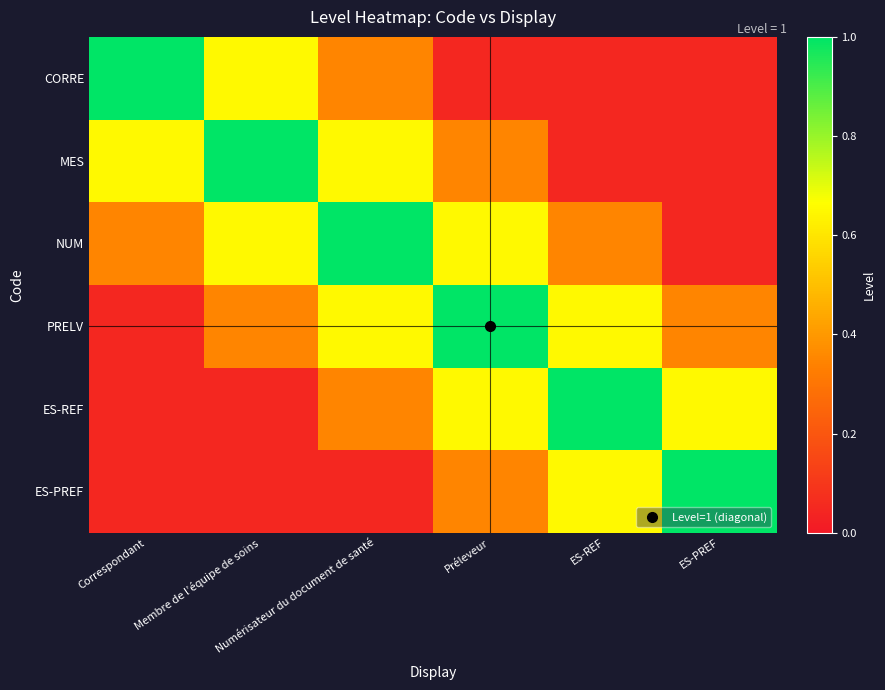

Reading left to right, extract all data points from this chart.

CORRE: Correspondant=1.0	Membre de l’équipe de soins=0.7	Numérisateur du document de santé=0.3	Préleveur=0.1	ES-REF=0.1	ES-PREF=0.1
MES: Correspondant=0.7	Membre de l’équipe de soins=1.0	Numérisateur du document de santé=0.7	Préleveur=0.3	ES-REF=0.1	ES-PREF=0.1
NUM: Correspondant=0.3	Membre de l’équipe de soins=0.7	Numérisateur du document de santé=1.0	Préleveur=0.7	ES-REF=0.3	ES-PREF=0.1
PRELV: Correspondant=0.1	Membre de l’équipe de soins=0.3	Numérisateur du document de santé=0.7	Préleveur=1.0	ES-REF=0.7	ES-PREF=0.3
ES-REF: Correspondant=0.1	Membre de l’équipe de soins=0.1	Numérisateur du document de santé=0.3	Préleveur=0.7	ES-REF=1.0	ES-PREF=0.7
ES-PREF: Correspondant=0.1	Membre de l’équipe de soins=0.1	Numérisateur du document de santé=0.1	Préleveur=0.3	ES-REF=0.7	ES-PREF=1.0